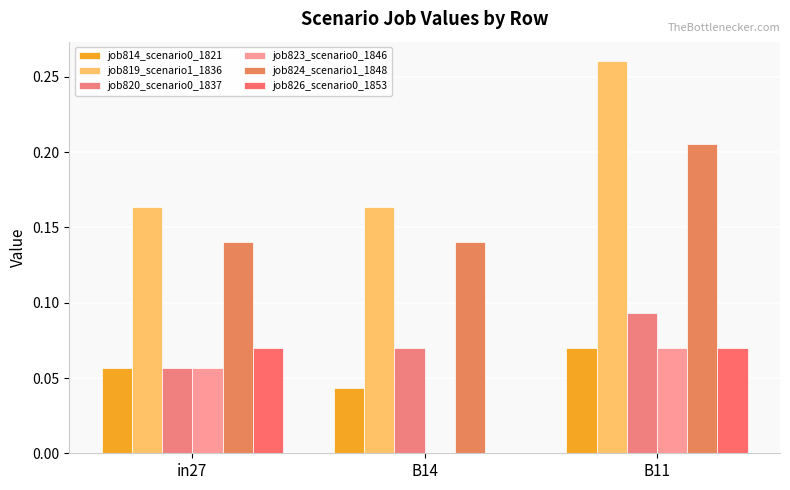

What position from the left is B11?

3